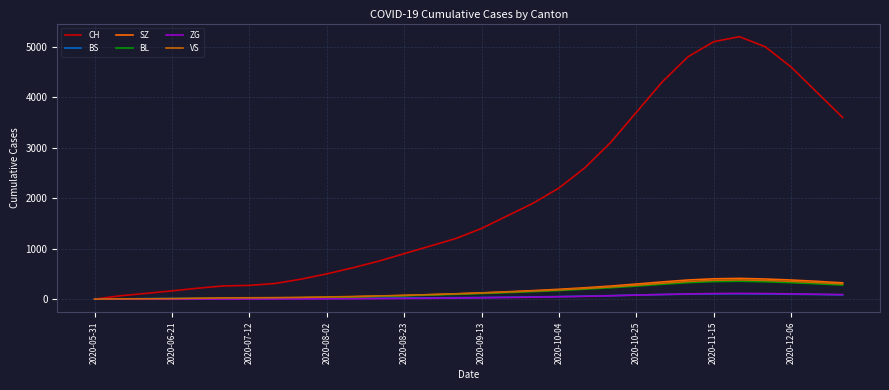

What is the greatest value displayed?

5200